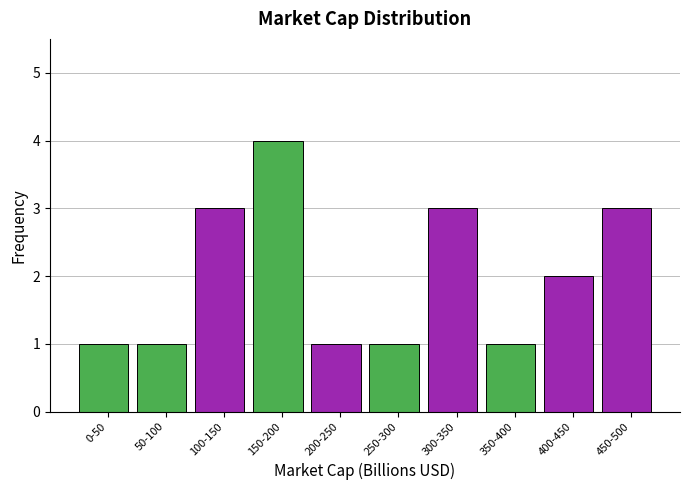

Reading left to right, transcribe all the data shown in this chart.

0-50=1	50-100=1	100-150=3	150-200=4	200-250=1	250-300=1	300-350=3	350-400=1	400-450=2	450-500=3